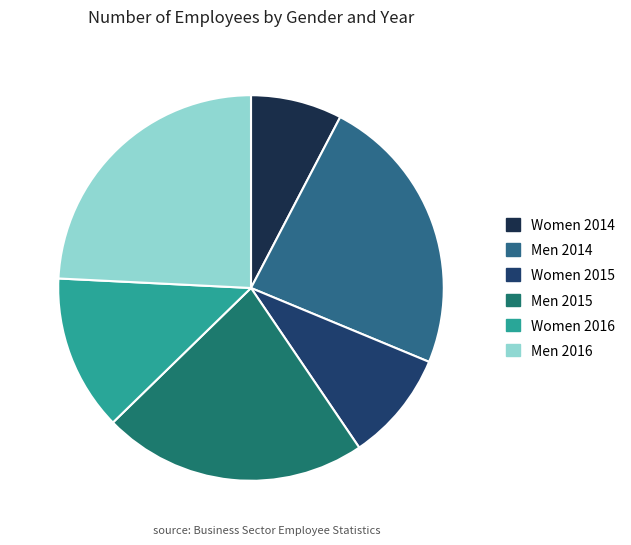

To the nearest percent, what is the combined percentage of Men 2014 and Women 2015?

33%